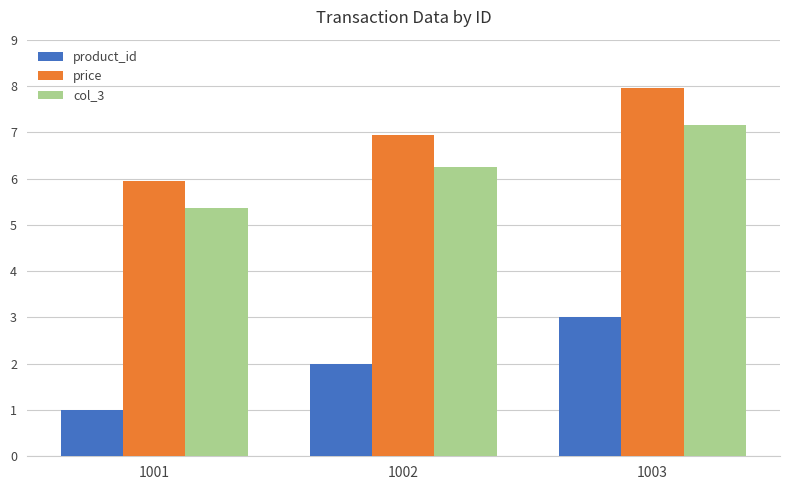

What is the value of the product_id bar at the 2nd from the left?

2.0